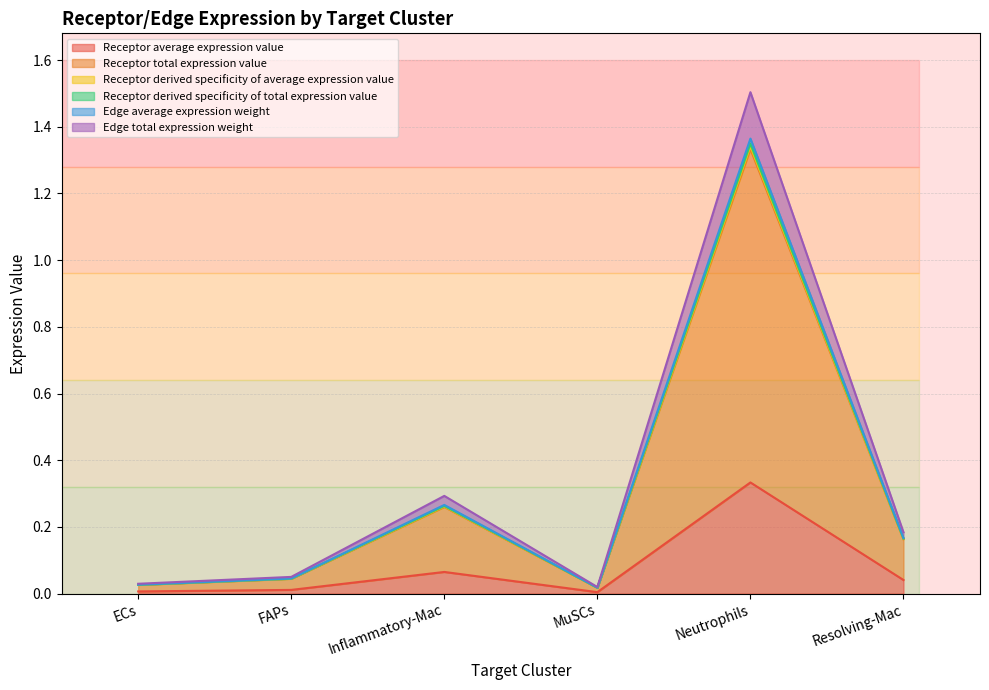

List the labels in order of Receptor derived specificity of total expression value value, largest first.

Neutrophils, Inflammatory-Mac, Resolving-Mac, FAPs, ECs, MuSCs